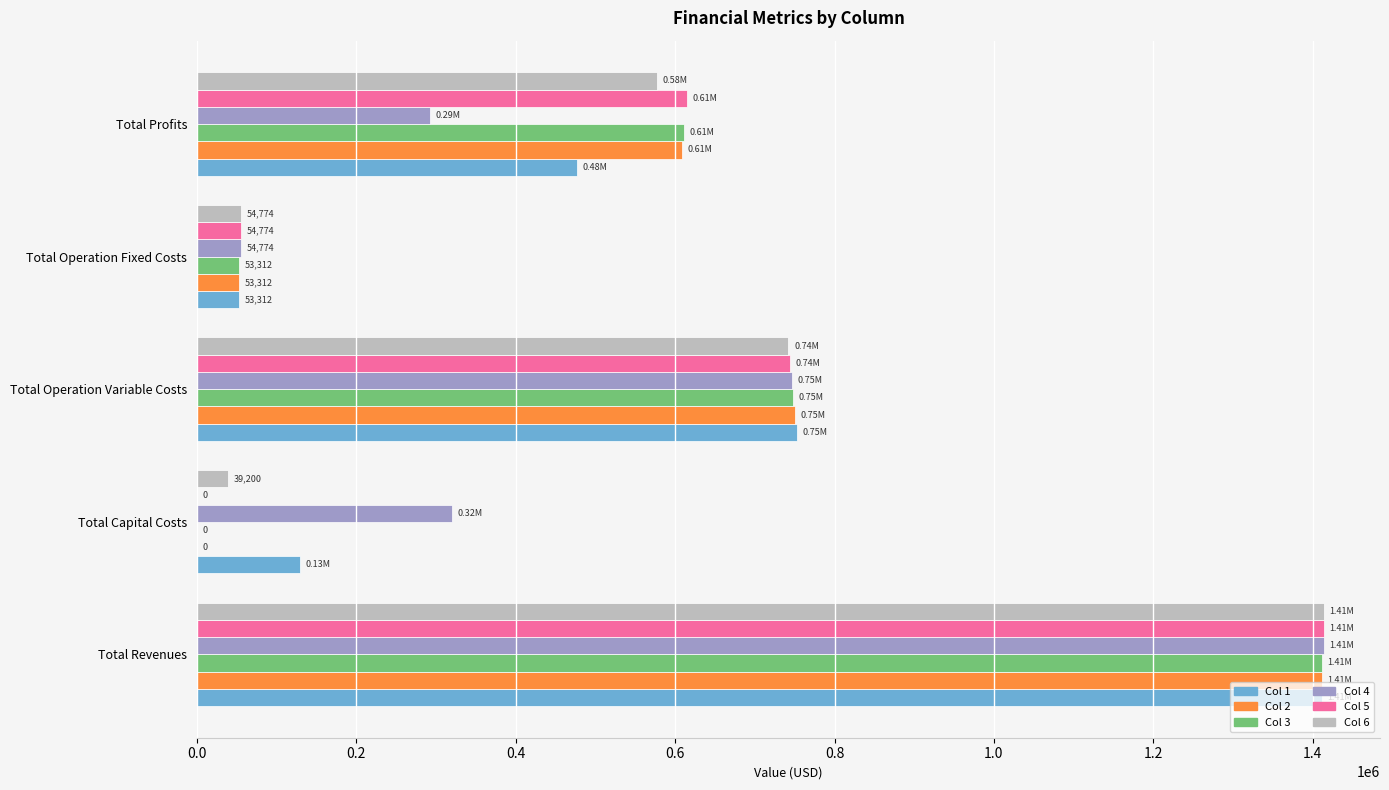

Count the number of data series in this chart.

6